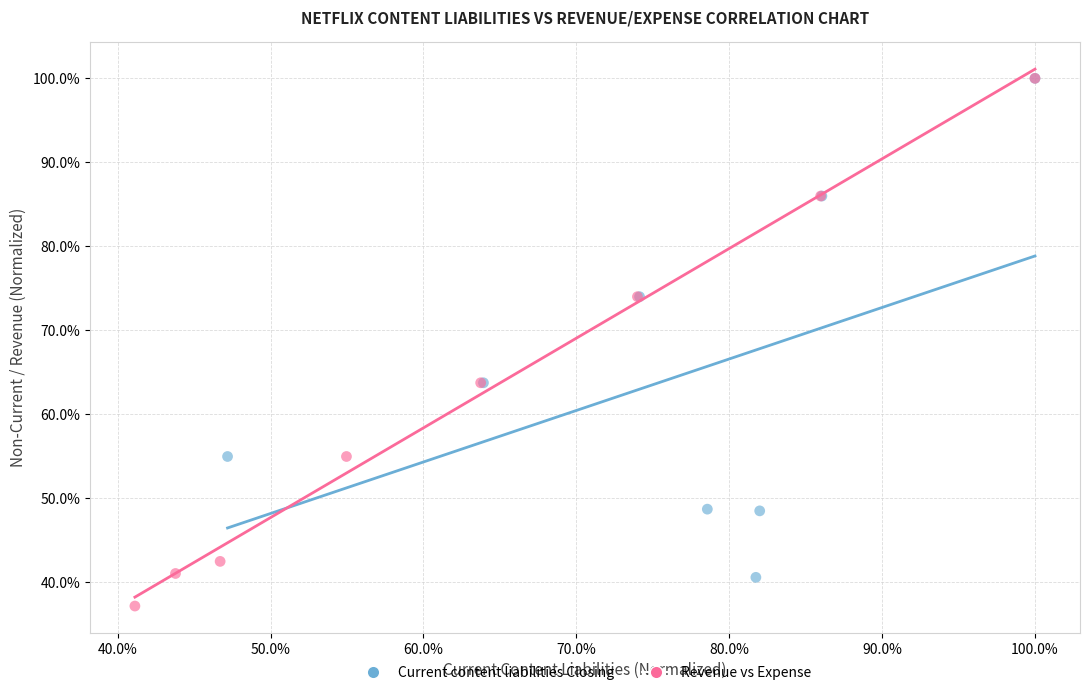

What are all the series names shown in the legend?

Current content liabilities Closing, Revenue vs Expense